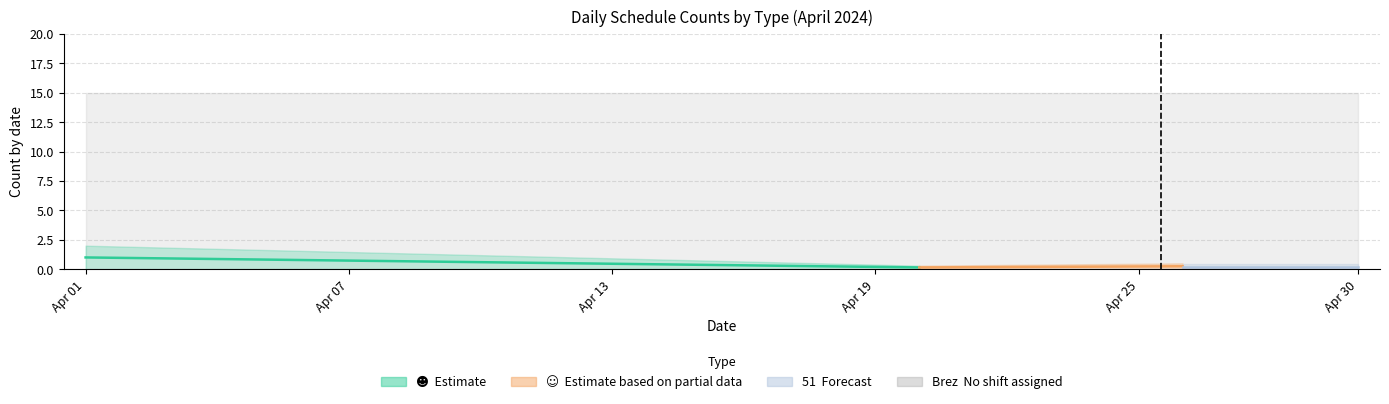

What is the approximate value of Brez at 2024-04-02?

15